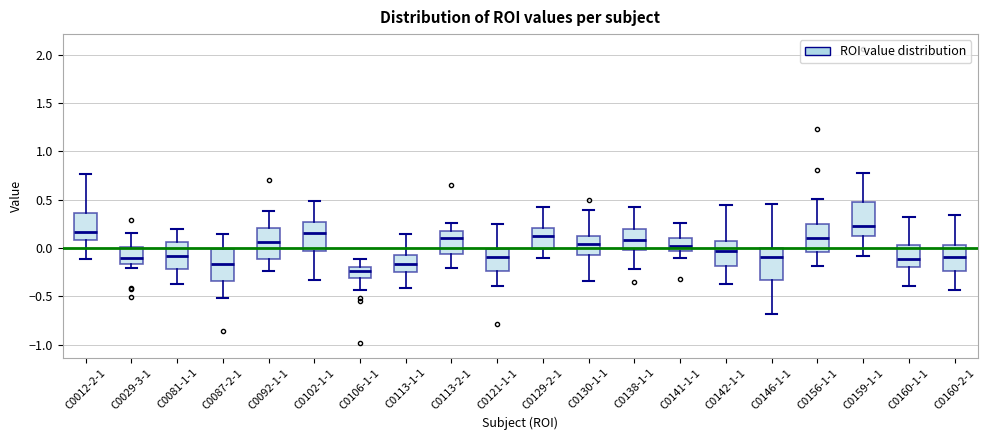

Where is the upper edge of the box for C0029-3-1 on the y-axis? The values are not printed on the chart, so give them approximately, as read against the axis.

0.00